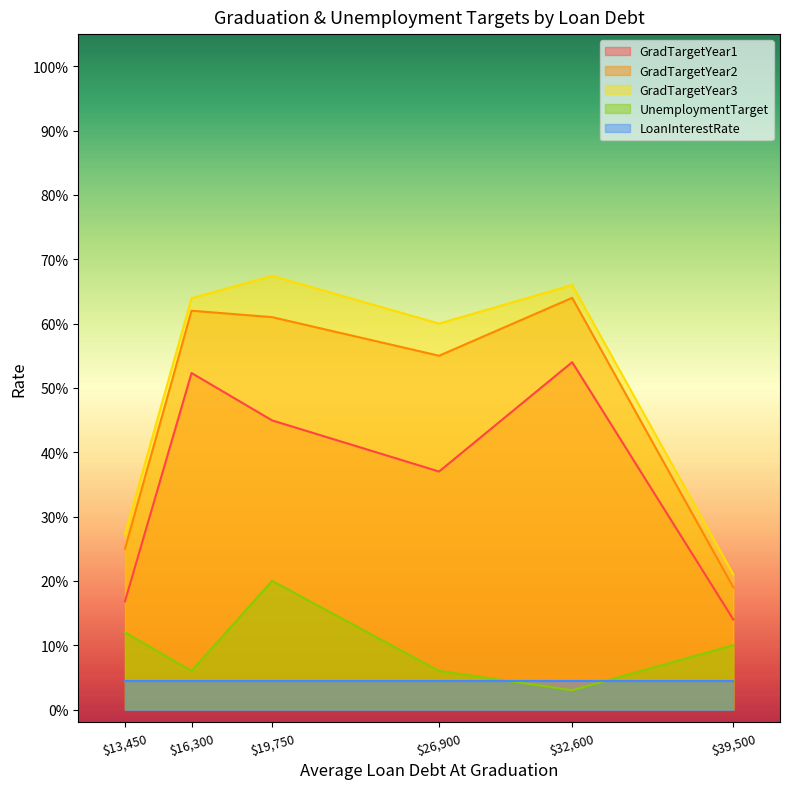

Which series has the widest spread of values?

GradTargetYear3